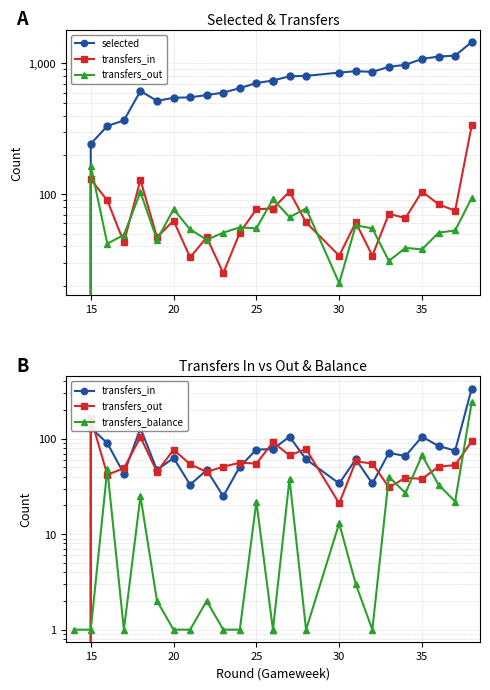

True or false: selected has more than 0 interior local peaks.

True